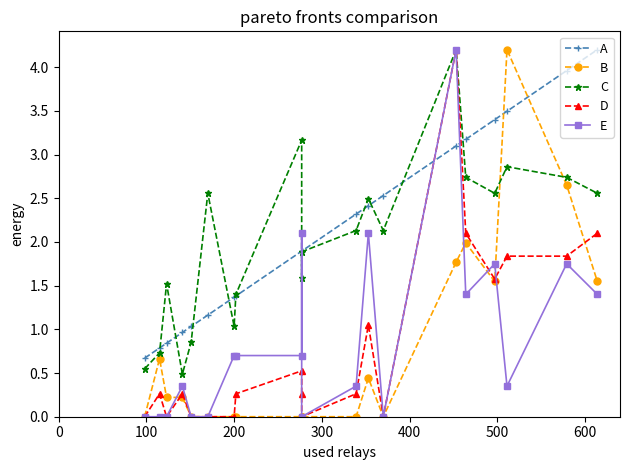

Is the value of C at 13 greater than the value of A at 8?

Yes